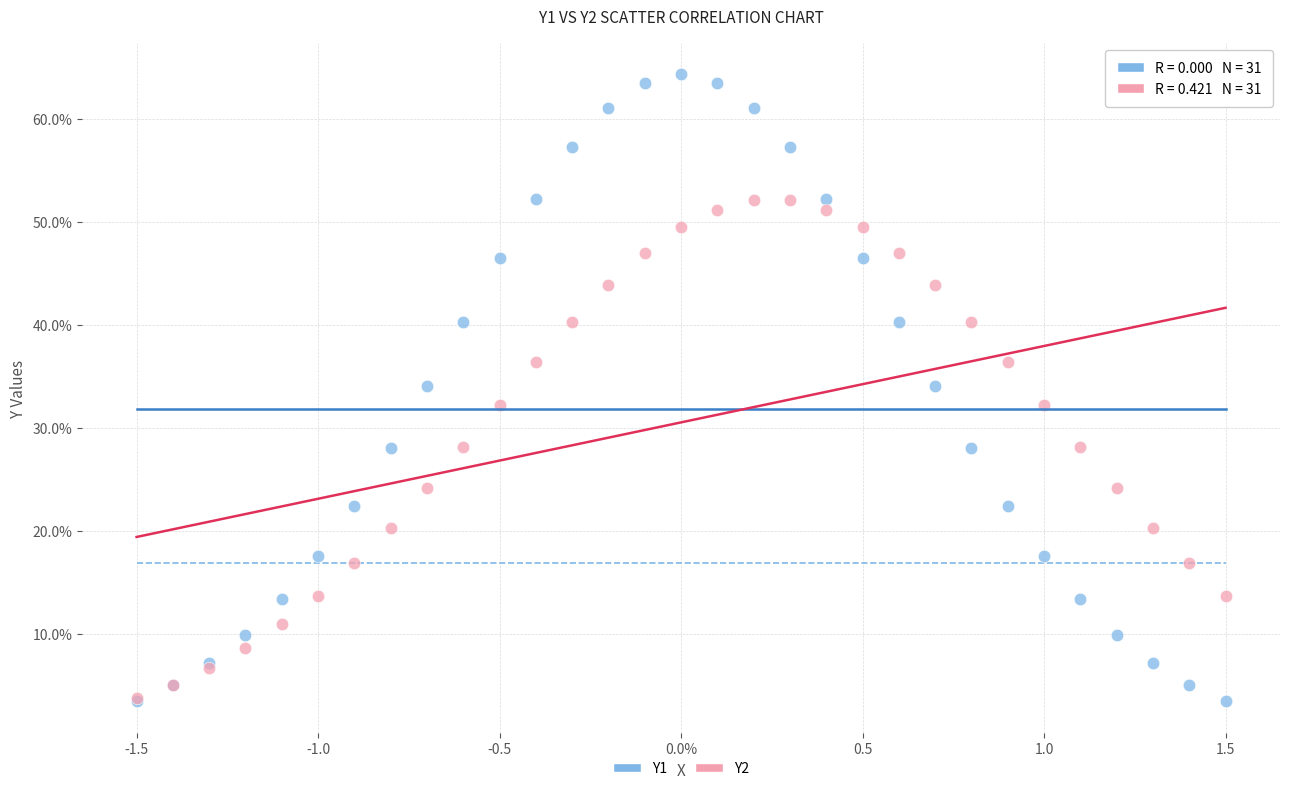

What are all the series names shown in the legend?

Y1, Y2